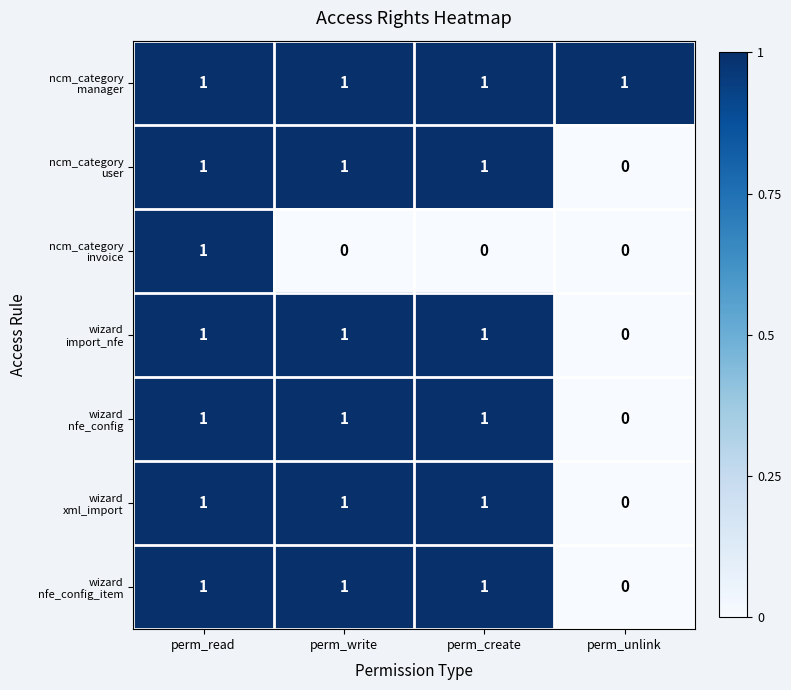

At which category is the sum across all series the highest?

perm_read